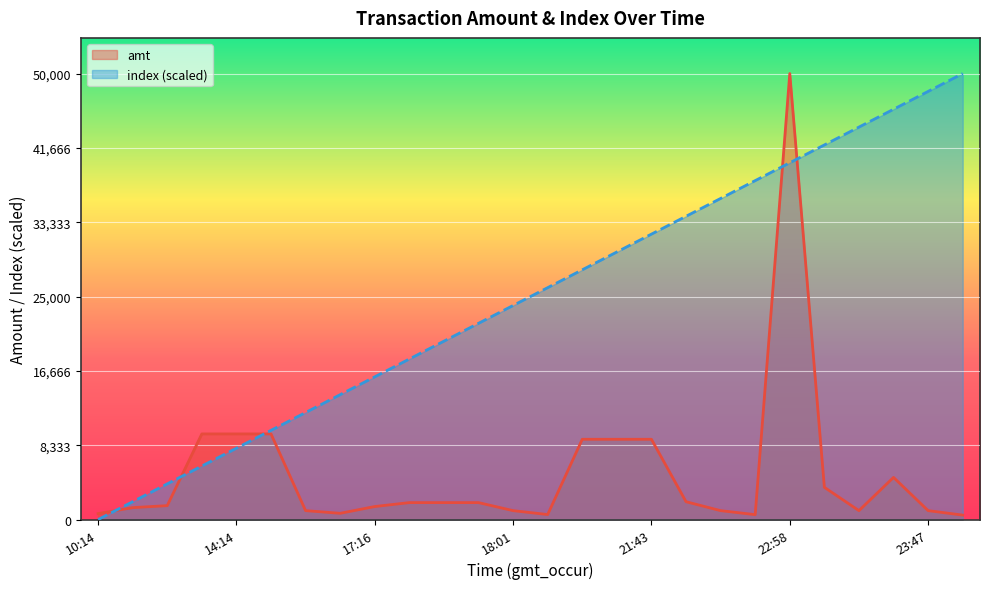

The value of index (scaled) at 22:58 is 40000.0. True or false?

True